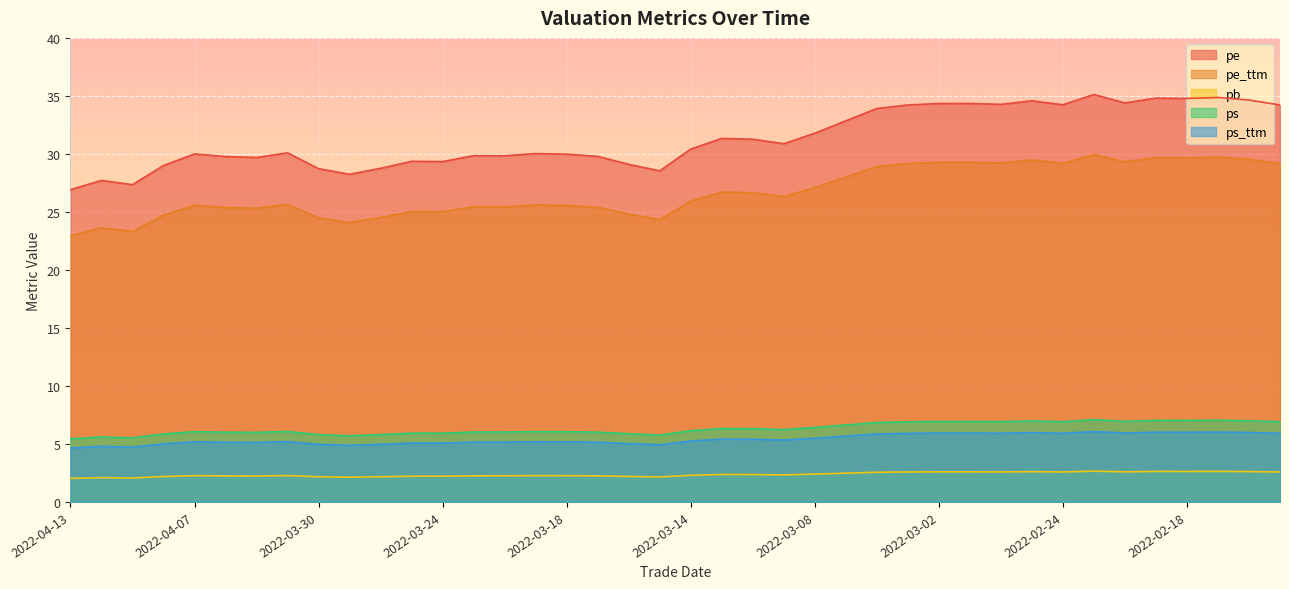

At how many categories does at least one series exceed 2?

40